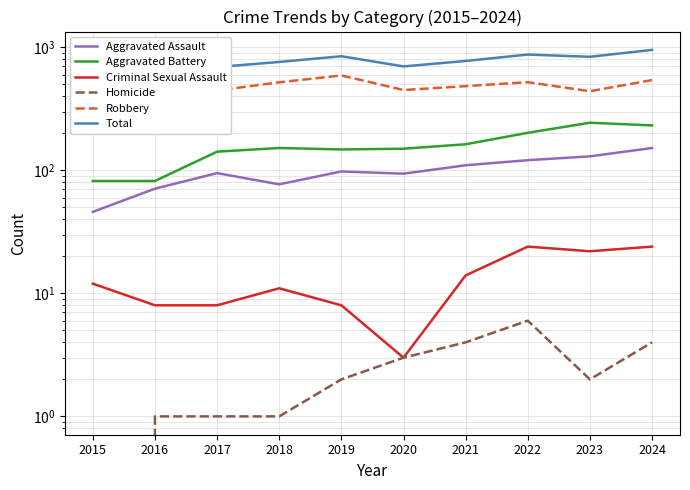

Reading left to right, extract all data points from this chart.

Aggravated Assault: 46	71	95	77	98	94	110	121	130	152
Aggravated Battery: 82	82	142	152	148	150	163	202	244	232
Criminal Sexual Assault: 12	8	8	11	8	3	14	24	22	24
Homicide: 0	1	1	1	2	3	4	6	2	4
Robbery: 395	510	446	520	591	450	484	521	440	542
Total: 535	672	692	761	847	700	775	874	838	954